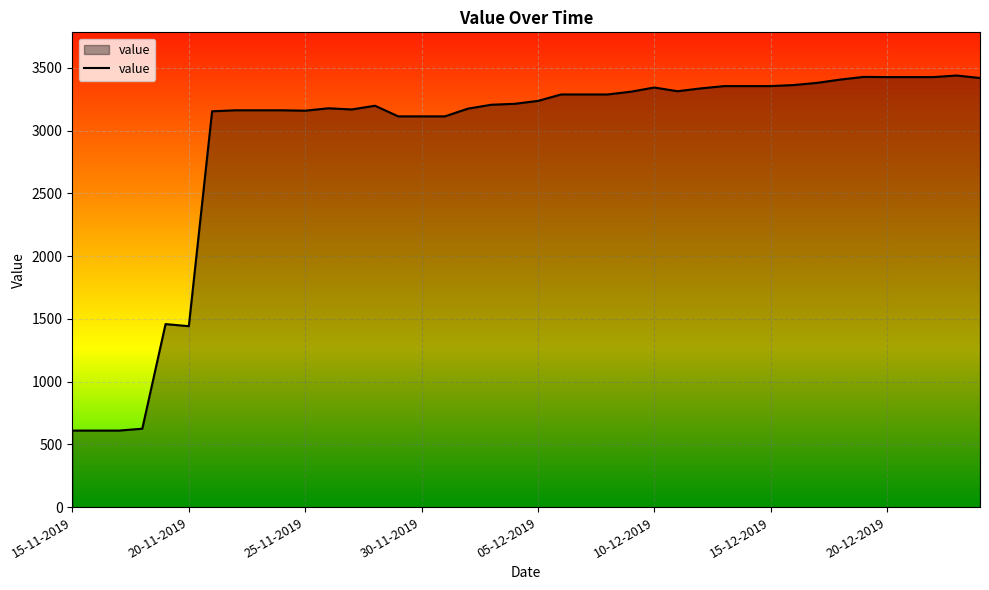

What is the smallest value displayed?

610.0